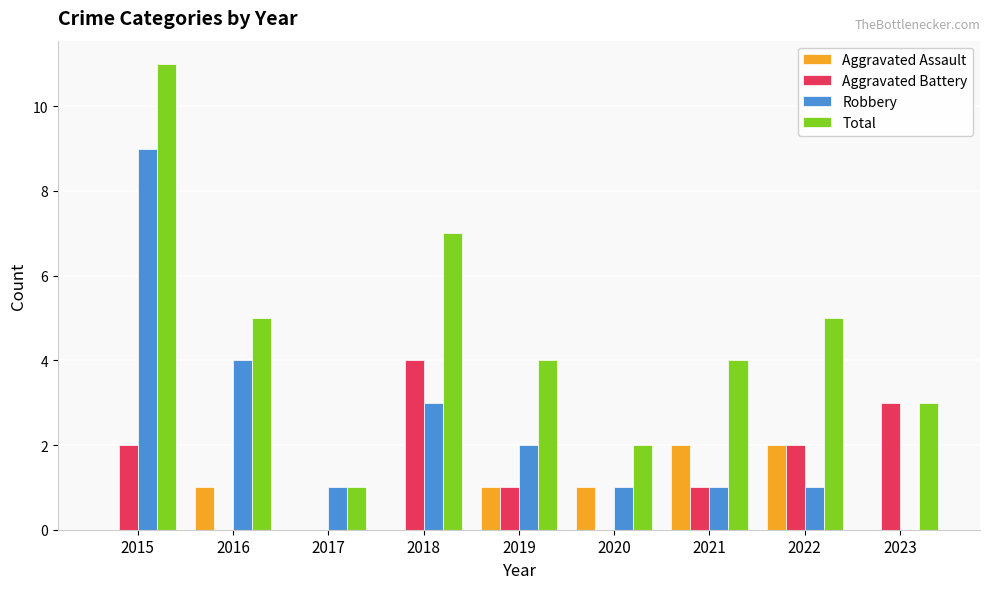

What is the sum of the Aggravated Assault values at 2021 and 2022?

4